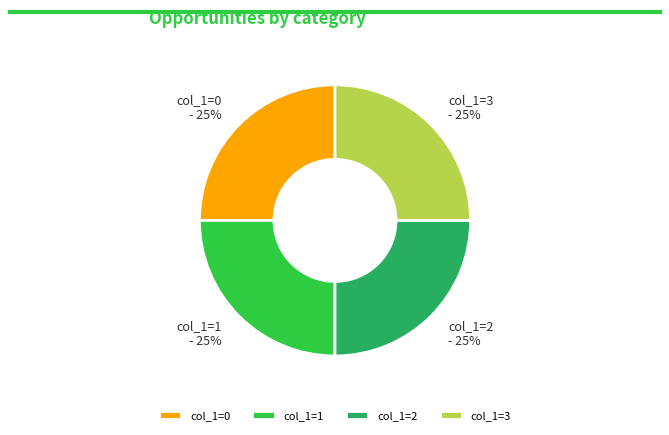

What is the ratio of the value at col_1=1 to the value at col_1=3?

1.0